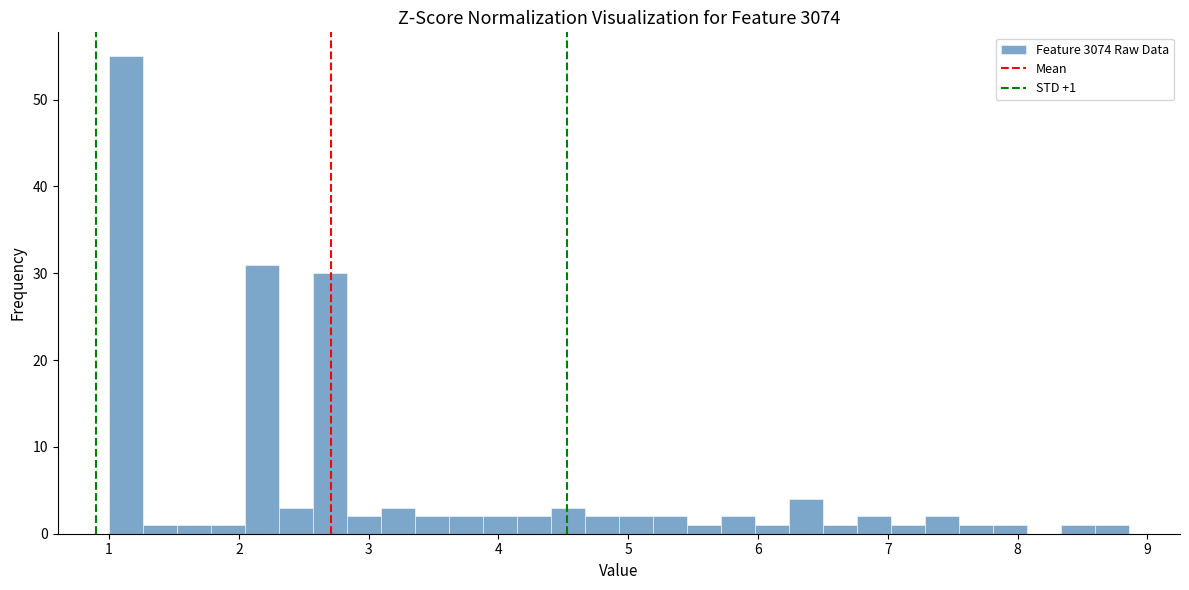

Around what value on the x-axis is the tallest bar? Give the approximate position of its centre, as read against the axis.

1.1